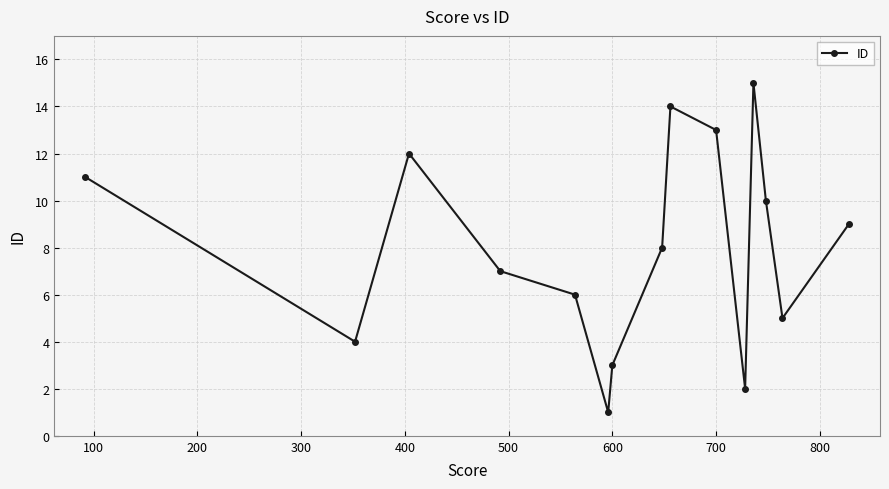

What is the difference between the maximum and minimum values?

14